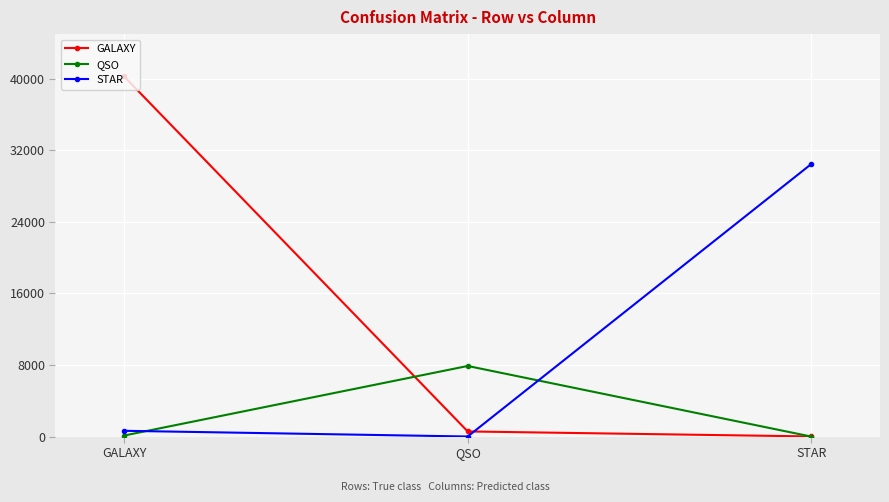

How many series are shown in this chart?

3